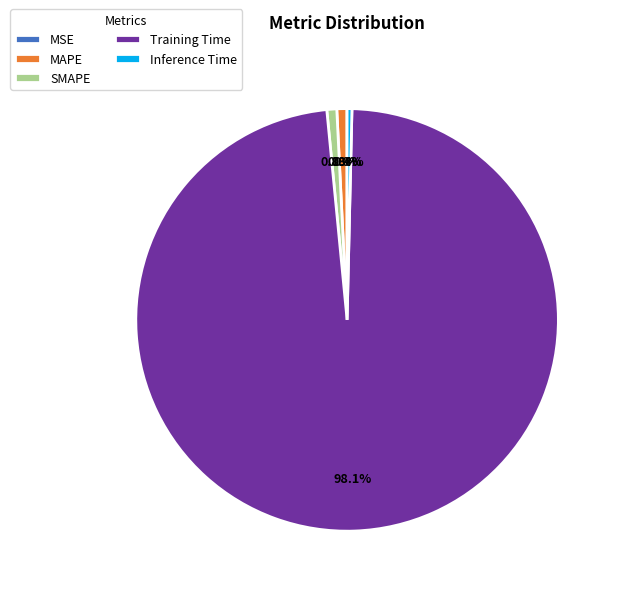

Is there any slice that represents more than half of the pie?

Yes